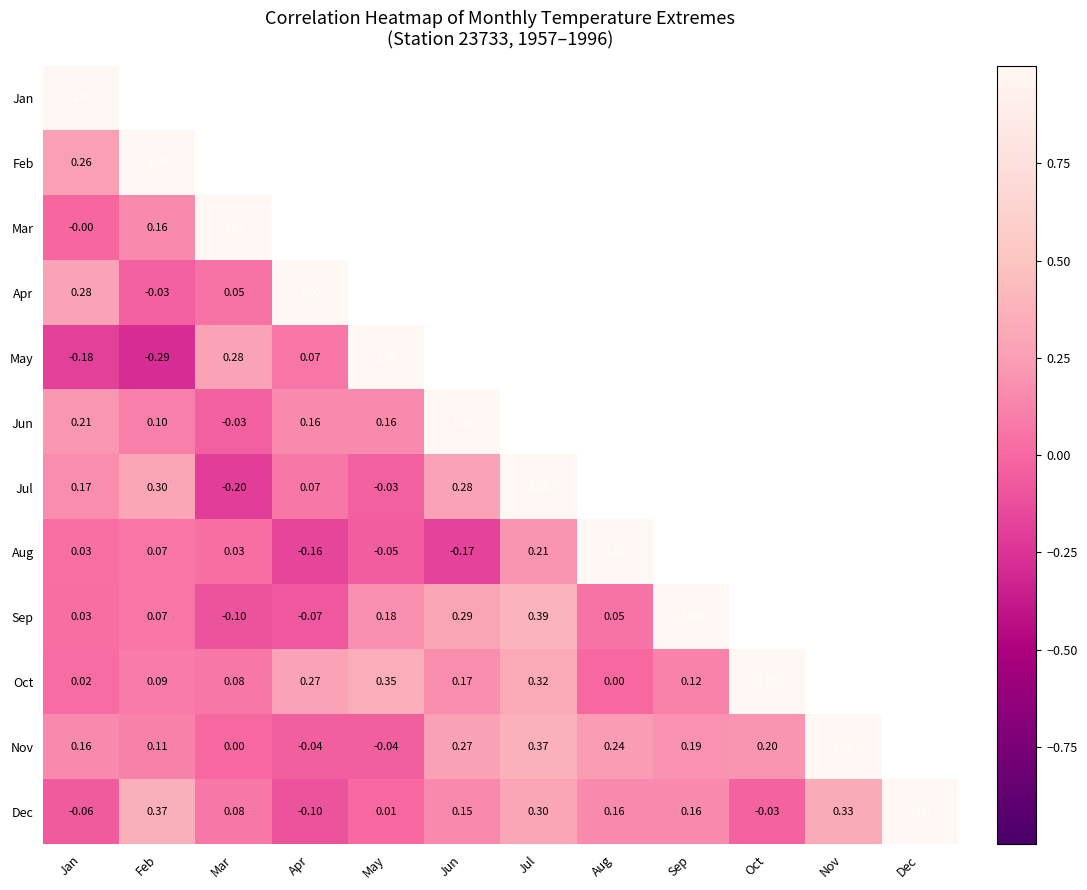

What is the minimum value shown in the chart?

-0.3